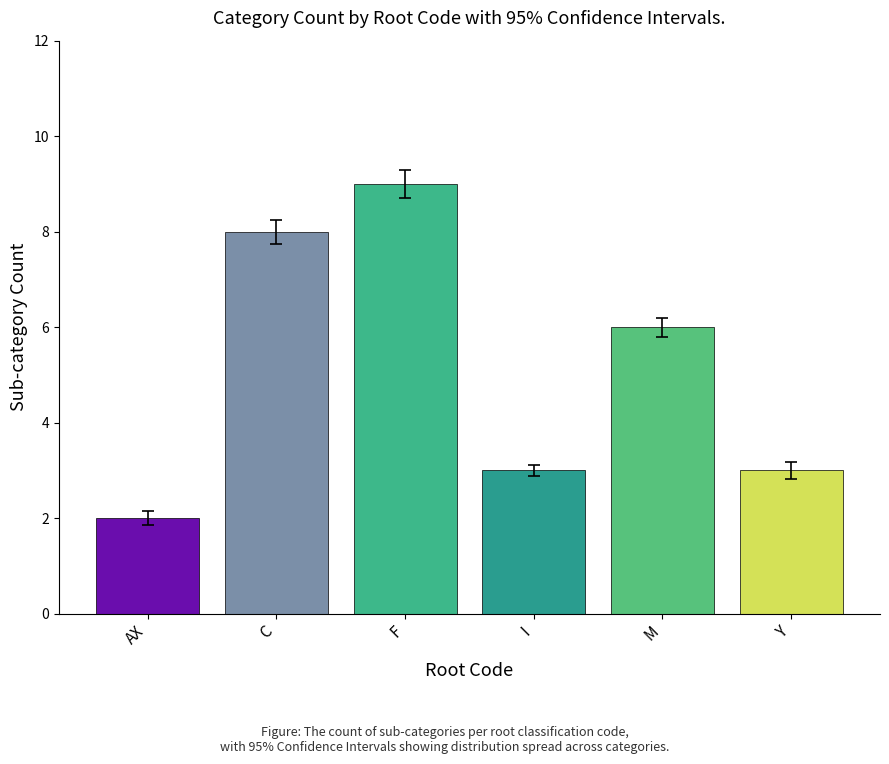

What is the label of the 6th bar from the left?

Y